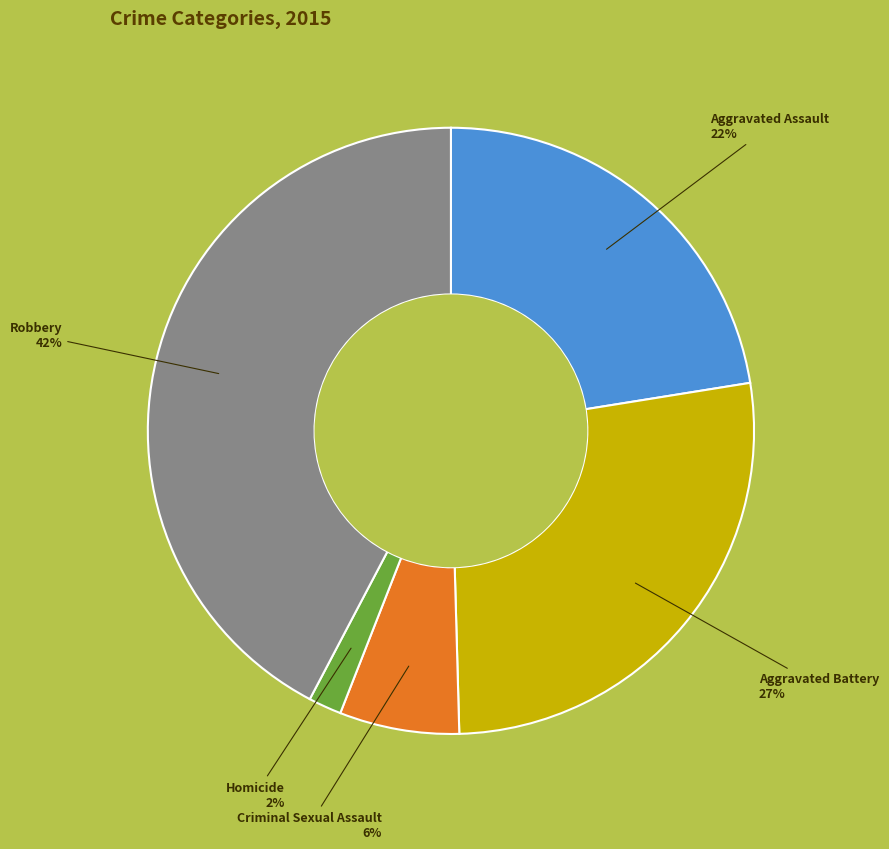

Does any single category account for the majority?

No